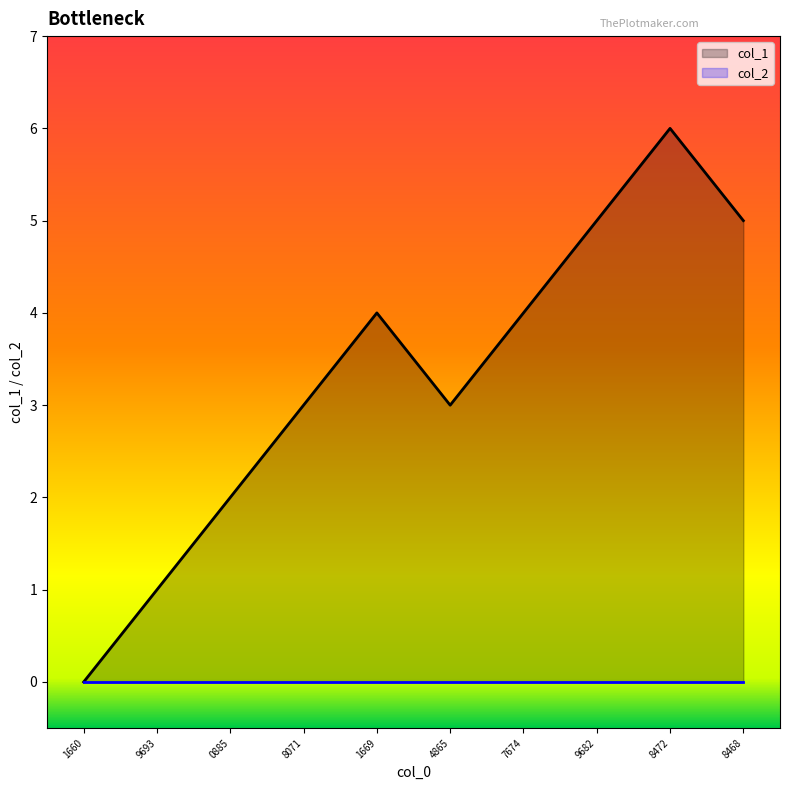

How many points are higher than both their immediate neighbors (excluding endpoints)?

2